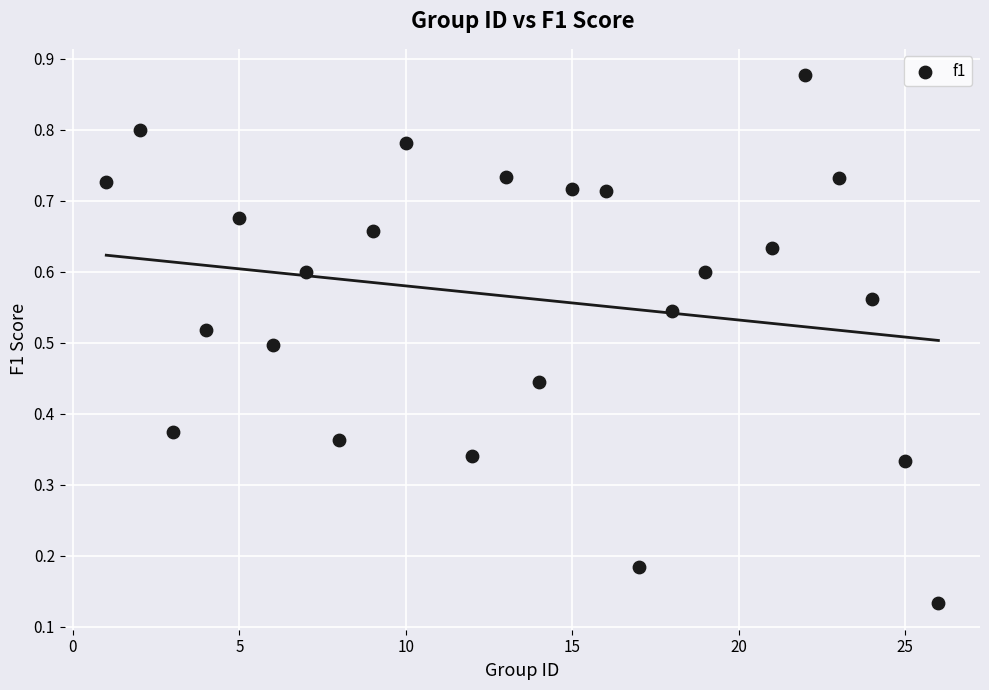

How many points are shown in the scatter plot?

24